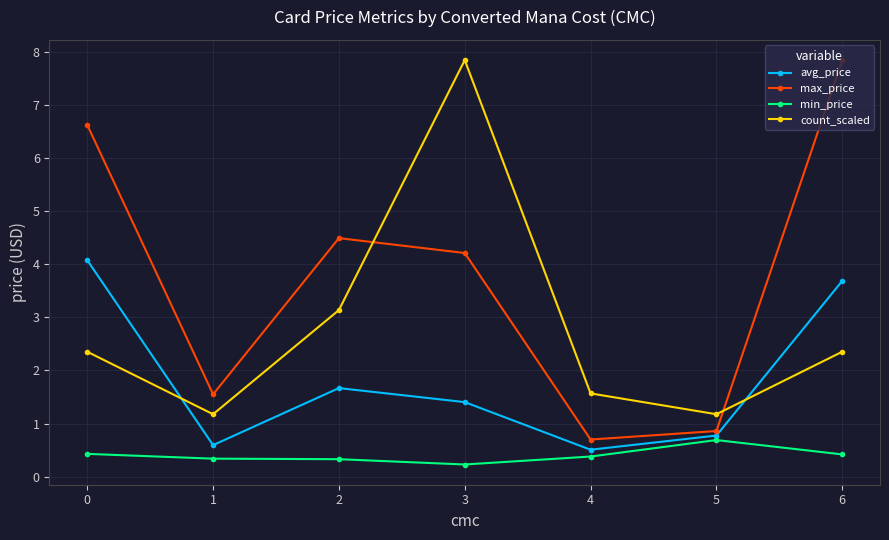

True or false: avg_price and max_price intersect in this chart.

False